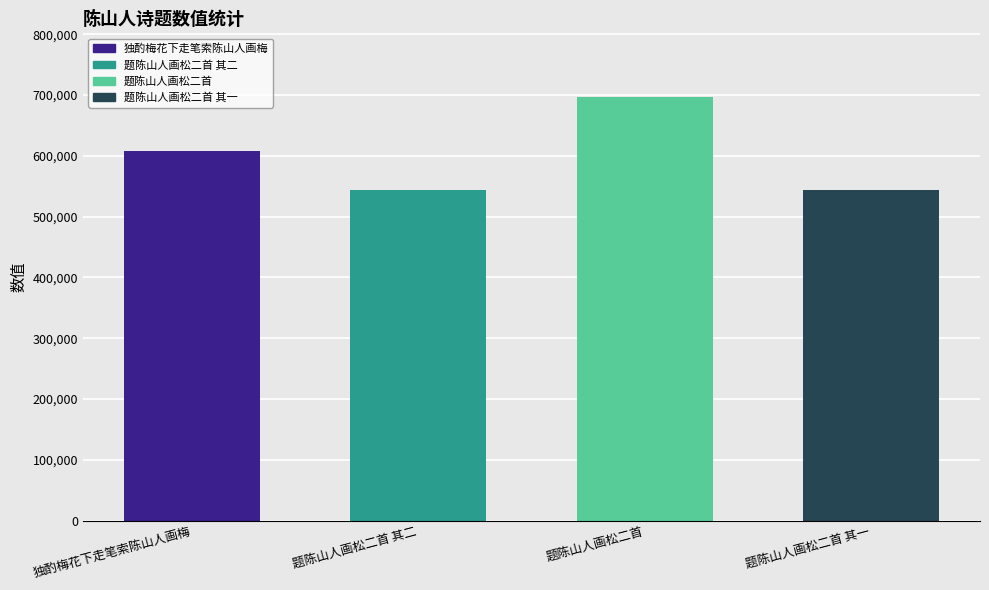

What is the difference between the values at 题陈山人画松二首 and 题陈山人画松二首 其二?

152750